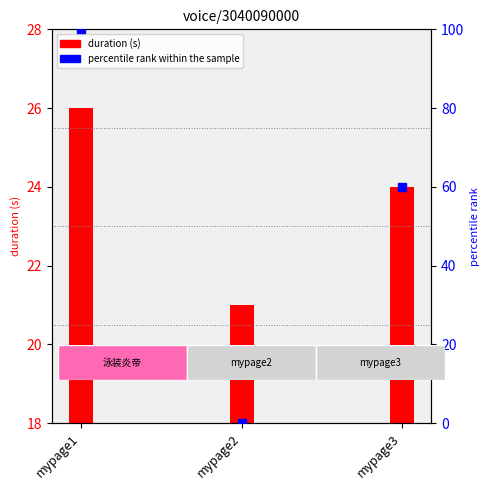

What is the difference between the maximum and minimum values?

100